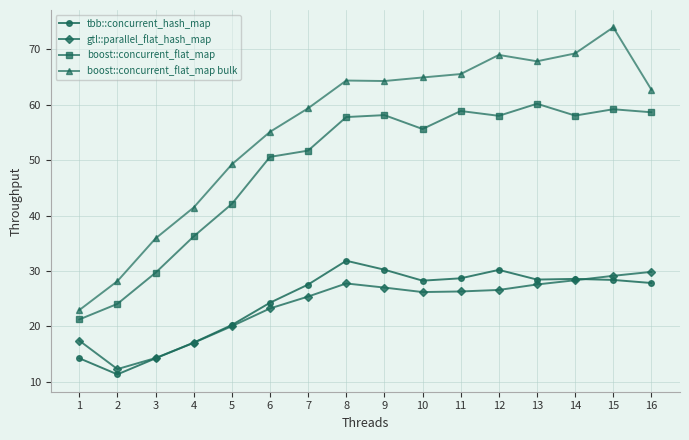

List the series in order of their peak value, highest first.

boost::concurrent_flat_map bulk, boost::concurrent_flat_map, tbb::concurrent_hash_map, gtl::parallel_flat_hash_map